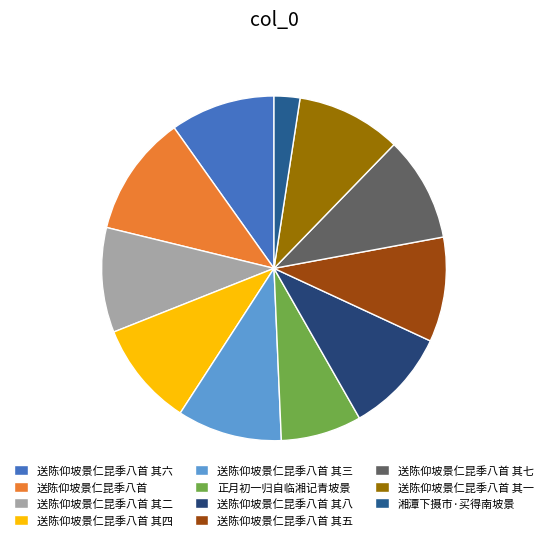

How much of the chart is everything except 送陈仰坡景仁昆季八首 其七?

90.2%